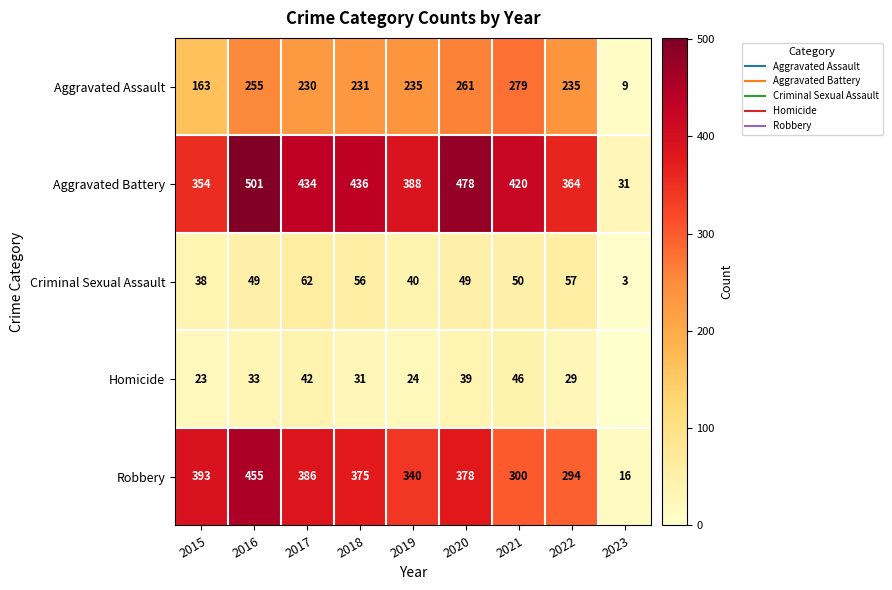

What value does the Criminal Sexual Assault series have at 2021?

50